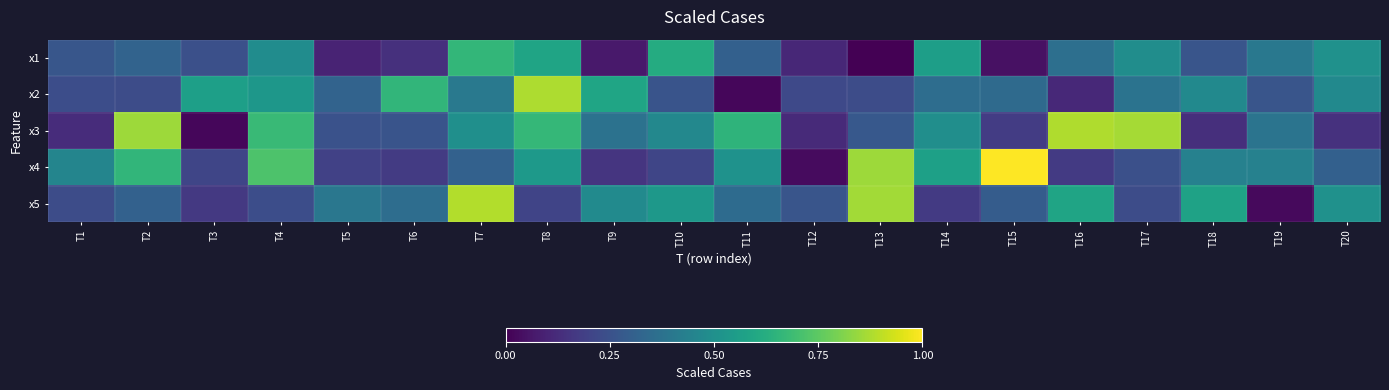

Reading right to left, list all the values displayed in this chart.

x1: T20=0.5	T19=0.4	T18=0.3	T17=0.5	T16=0.4	T15=0.0	T14=0.6	T13=0.0	T12=0.1	T11=0.3	T10=0.6	T9=0.1	T8=0.6	T7=0.7	T6=0.1	T5=0.1	T4=0.5	T3=0.2	T2=0.3	T1=0.3
x2: T20=0.5	T19=0.3	T18=0.5	T17=0.4	T16=0.1	T15=0.3	T14=0.4	T13=0.2	T12=0.2	T11=0.0	T10=0.3	T9=0.6	T8=0.9	T7=0.4	T6=0.7	T5=0.3	T4=0.5	T3=0.6	T2=0.2	T1=0.2
x3: T20=0.1	T19=0.4	T18=0.1	T17=0.9	T16=0.9	T15=0.2	T14=0.5	T13=0.3	T12=0.1	T11=0.7	T10=0.5	T9=0.4	T8=0.7	T7=0.5	T6=0.3	T5=0.3	T4=0.7	T3=0.0	T2=0.9	T1=0.1
x4: T20=0.3	T19=0.4	T18=0.4	T17=0.2	T16=0.2	T15=1.0	T14=0.6	T13=0.9	T12=0.0	T11=0.5	T10=0.2	T9=0.2	T8=0.5	T7=0.3	T6=0.2	T5=0.2	T4=0.7	T3=0.2	T2=0.7	T1=0.5
x5: T20=0.5	T19=0.0	T18=0.6	T17=0.2	T16=0.6	T15=0.3	T14=0.2	T13=0.9	T12=0.3	T11=0.3	T10=0.5	T9=0.5	T8=0.2	T7=0.9	T6=0.4	T5=0.4	T4=0.2	T3=0.2	T2=0.3	T1=0.2